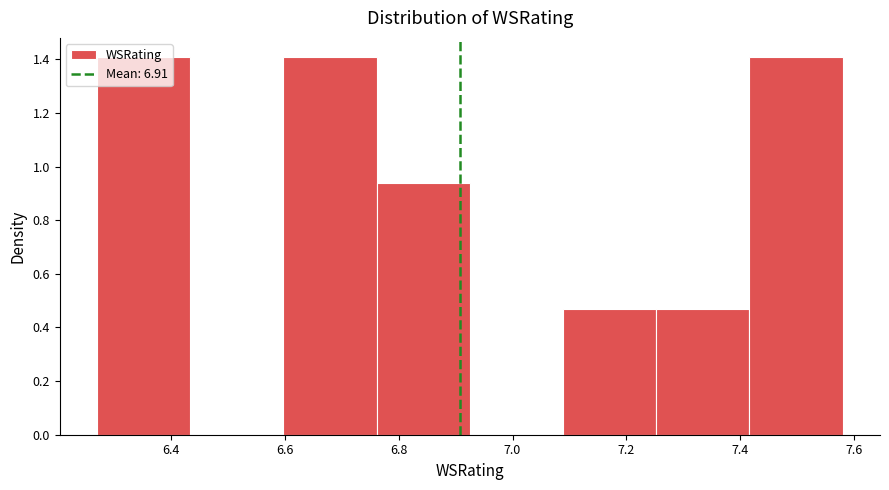

Reading left to right, transcribe this chart: for each bar, give the range it covers on the x-axis and its height. Neither the bar edges nor the heights are printed on the chart, so give them approximately, as read against the axes.

6.28 to 6.44: 1.40
6.44 to 6.60: 0
6.60 to 6.76: 1.40
6.76 to 6.92: 0.94
6.92 to 7.08: 0
7.08 to 7.26: 0.46
7.26 to 7.42: 0.46
7.42 to 7.58: 1.40